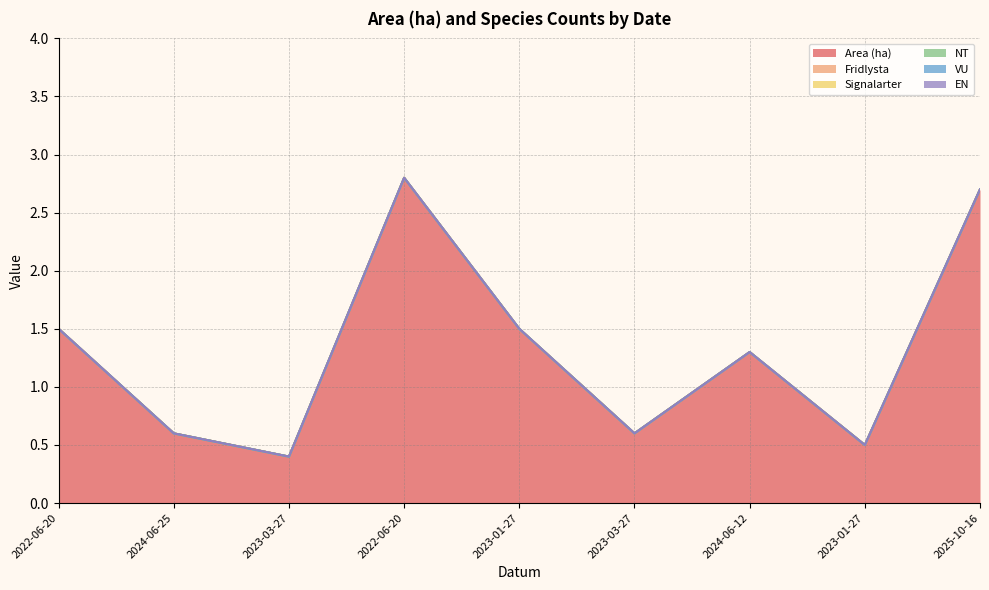

What are all the series names shown in the legend?

Area (ha), Fridlysta, Signalarter, NT, VU, EN